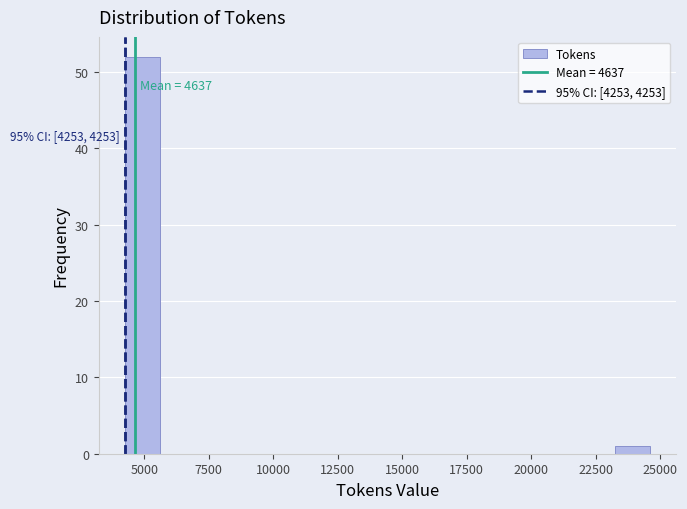

Around what value on the x-axis is the tallest bar? Give the approximate position of its centre, as read against the axis.

5000